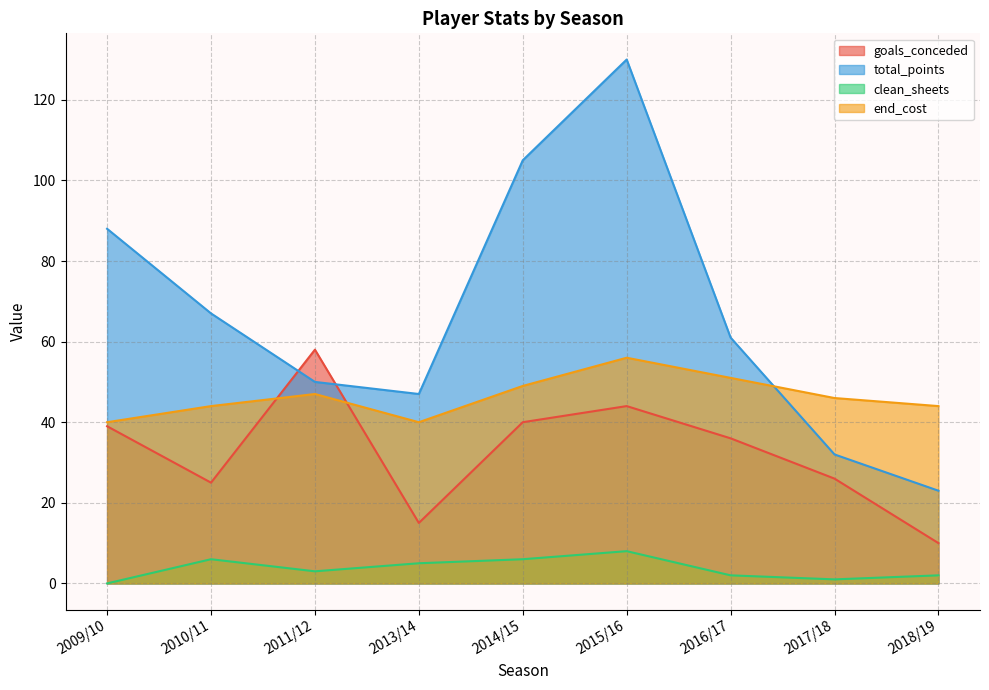

Which series has the largest total across all categories?

total_points